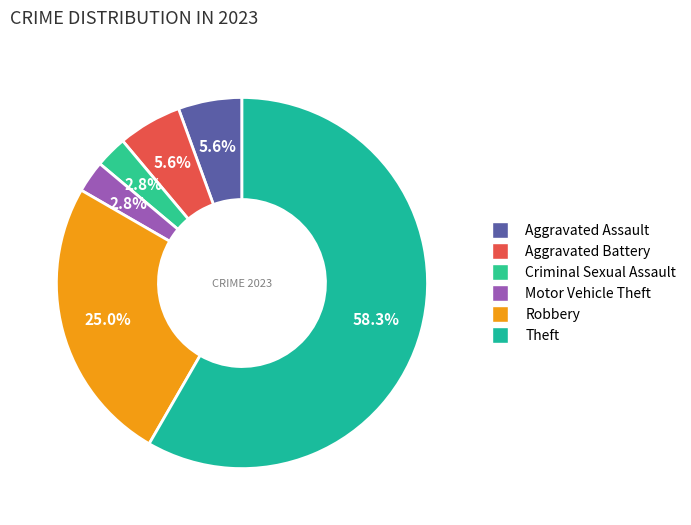

What is the ratio of the value at Aggravated Assault to the value at Criminal Sexual Assault?

2.0